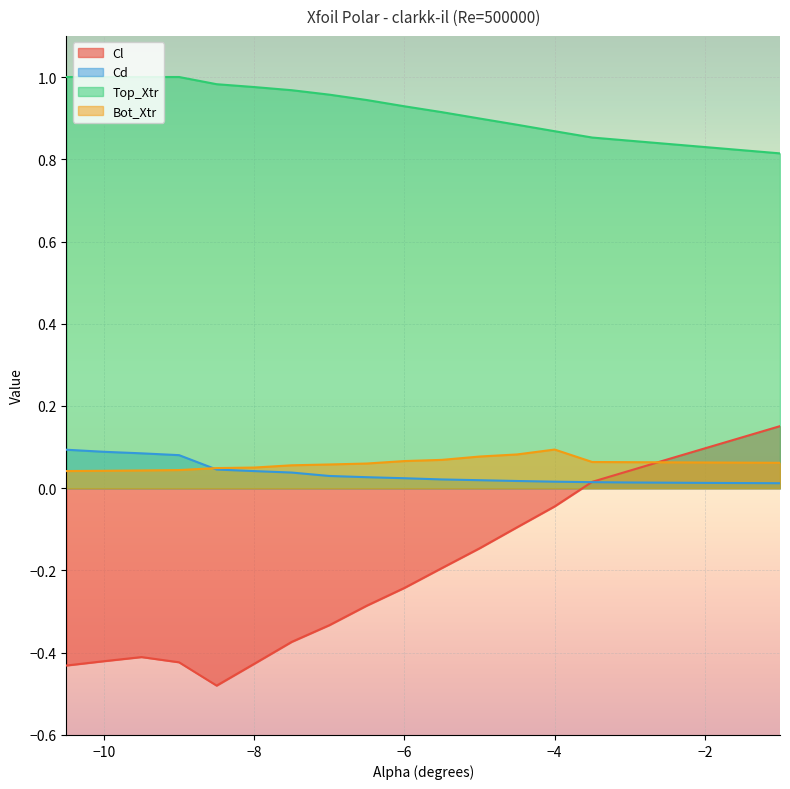

Between -7.0 and -10.0, which is larger?

-7.0